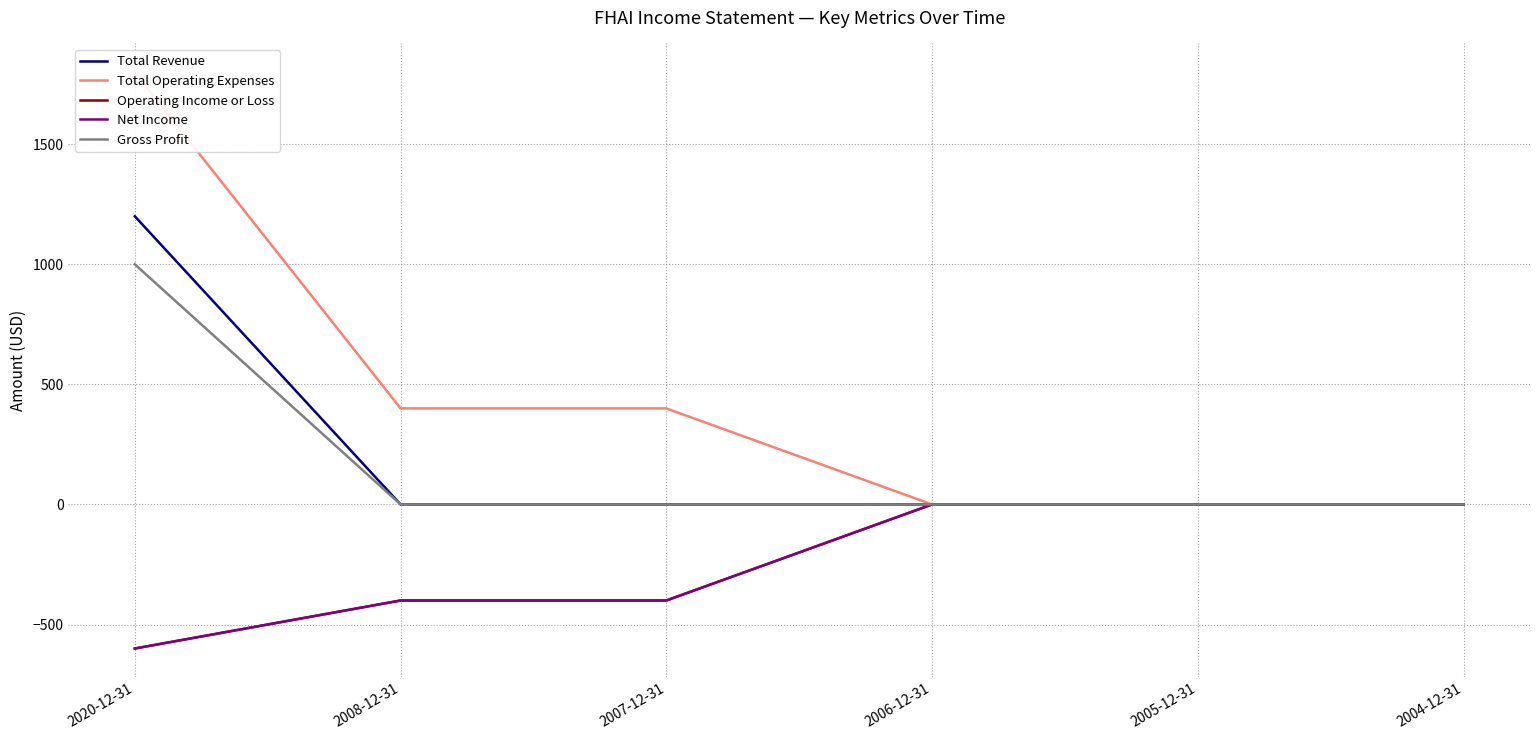

What are all the series names shown in the legend?

Total Revenue, Total Operating Expenses, Operating Income or Loss, Net Income, Gross Profit